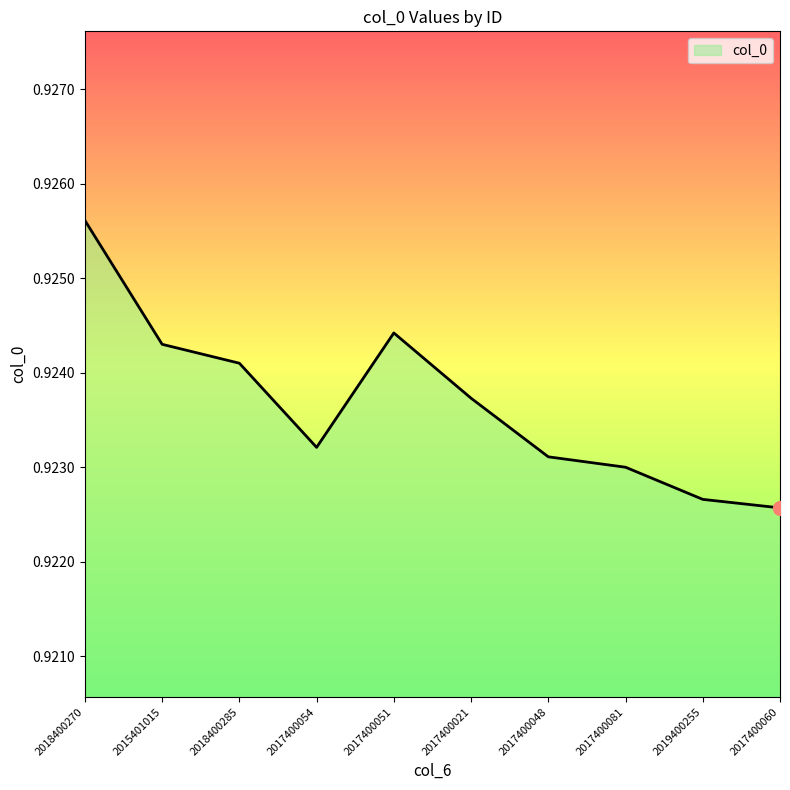

How many lines are shown in the chart?

1